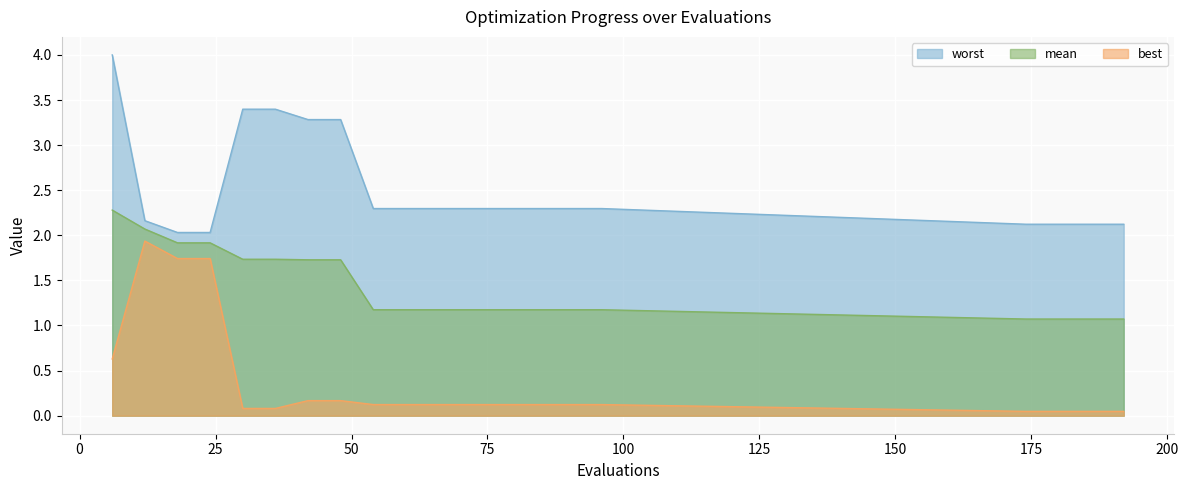

True or false: best has a value of 0.1 at 174.

False